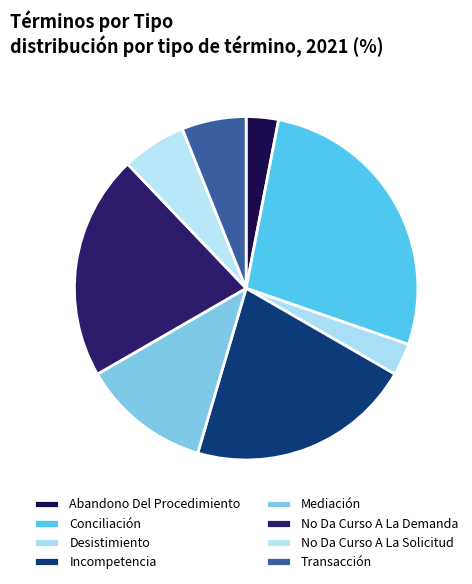

How many segments does this pie chart have?

8